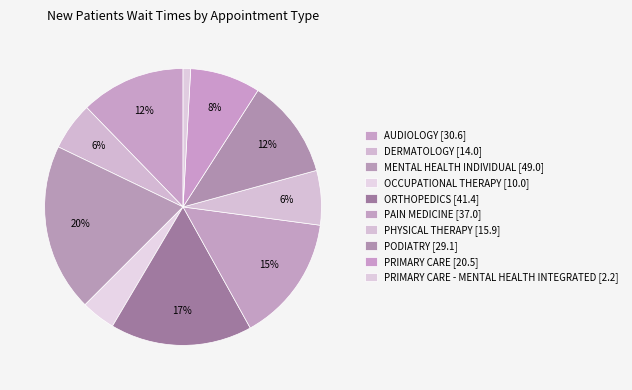

How many segments does this pie chart have?

10